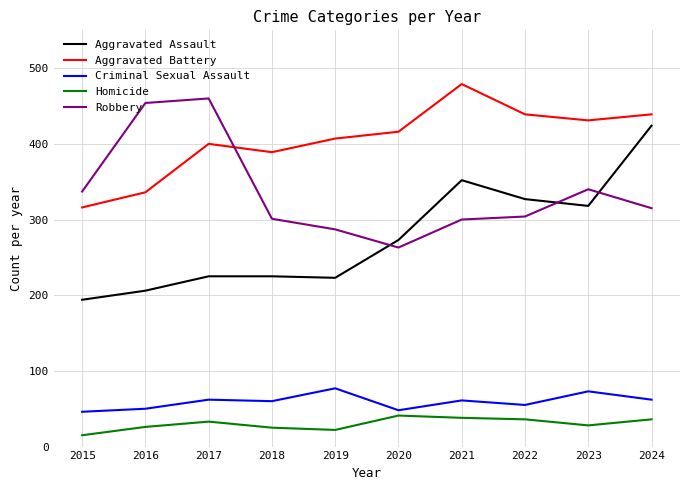

Read the Robbery value at 2024.

315